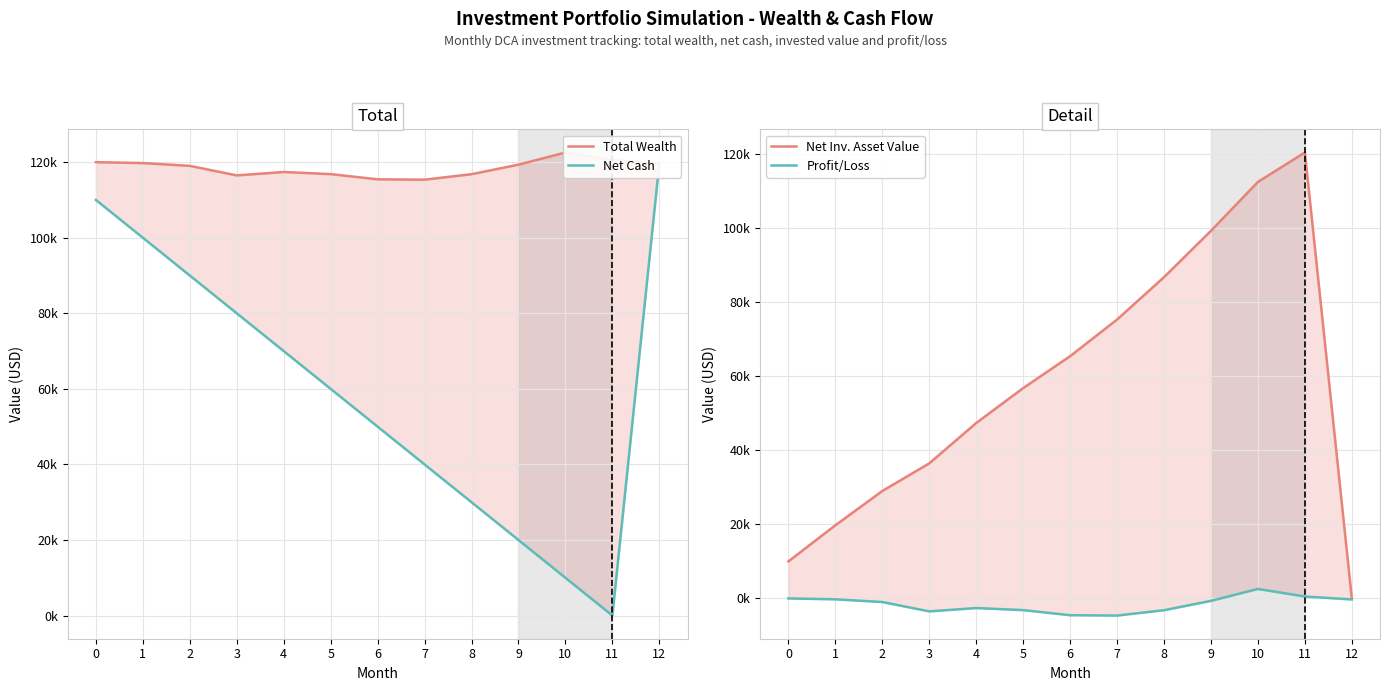

Which label corresponds to the largest value in the chart?

10